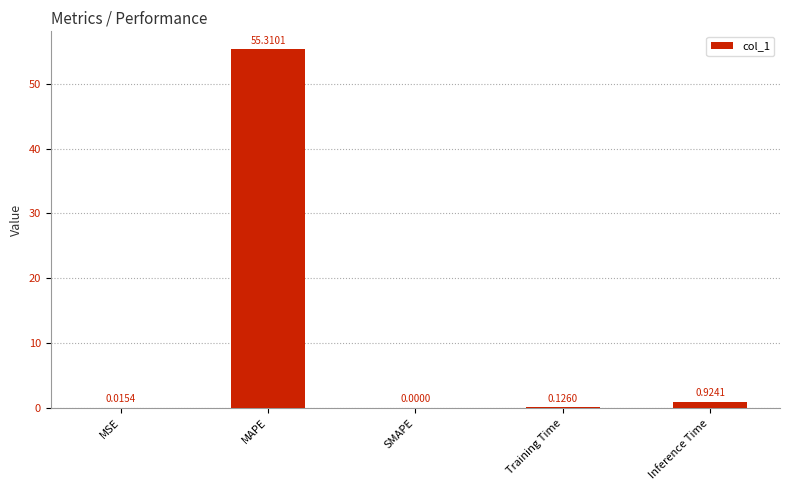

Where is the data nearest to the value 27?

Inference Time